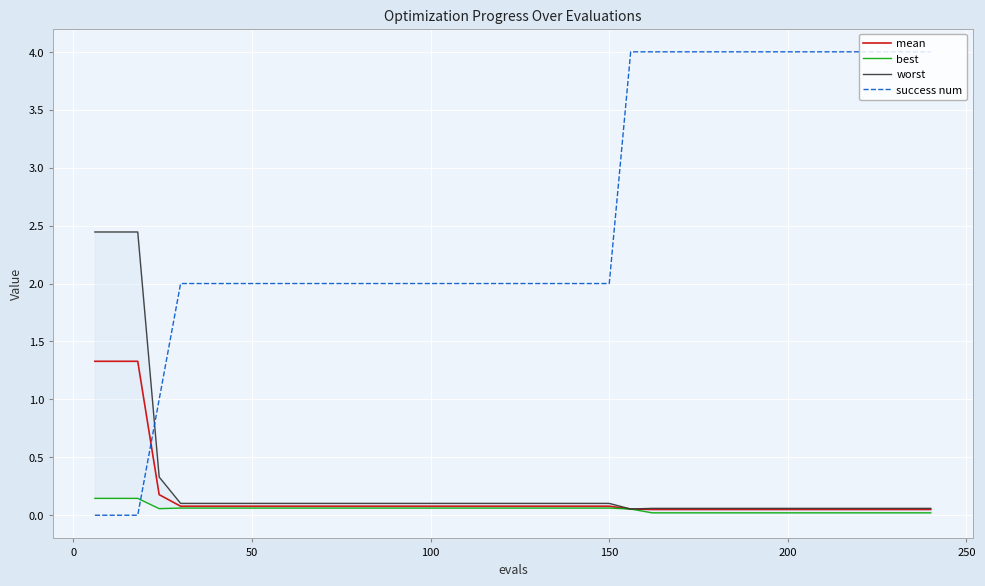

True or false: mean and success num cross at least once.

True